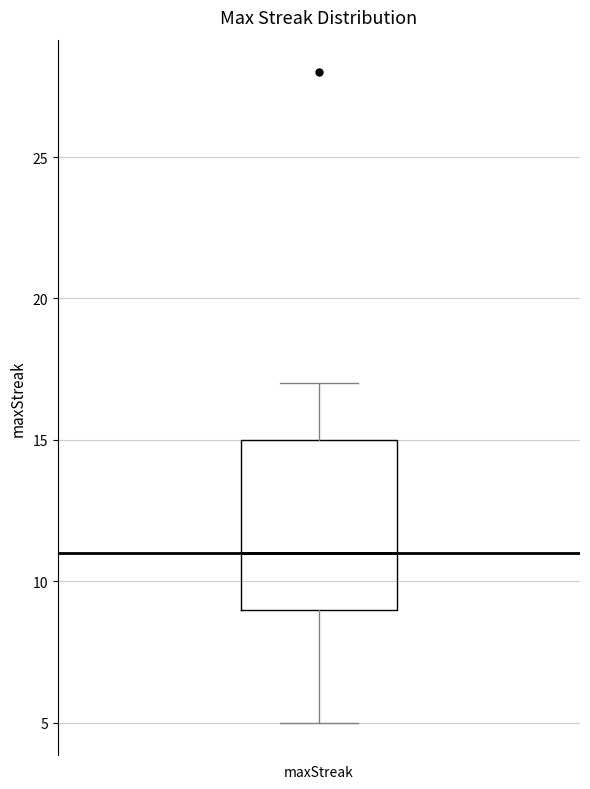

Read this box plot against the y-axis: the position of the median line, the range covered by the box, and the ends of both whiskers. The values are not printed on the chart, so give them approximately, as read against the axis.

median 11, box 9 to 15, whiskers 5 to 17